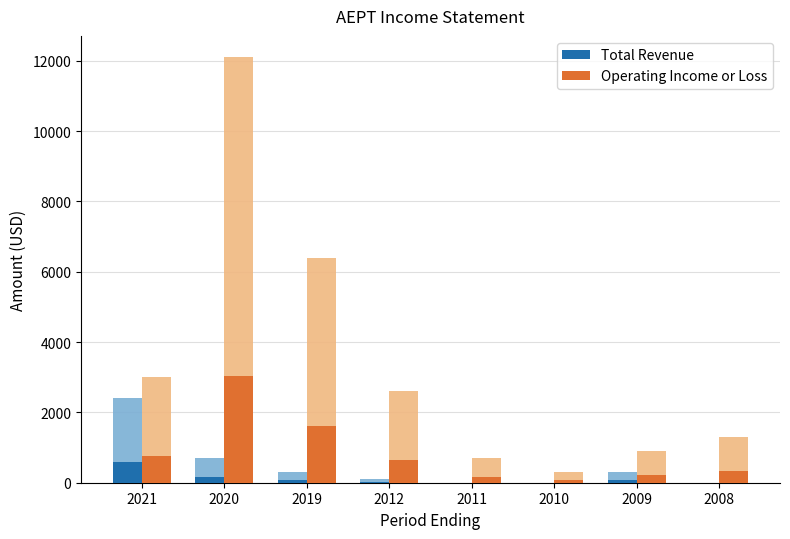

Reading left to right, what are all the values shown in this chart?

Total Revenue: 2021=600	2020=175	2019=75	2012=25	2011=0	2010=0	2009=75	2008=0
Operating Income or Loss: 2021=750	2020=3025	2019=1600	2012=650	2011=175	2010=75	2009=225	2008=325